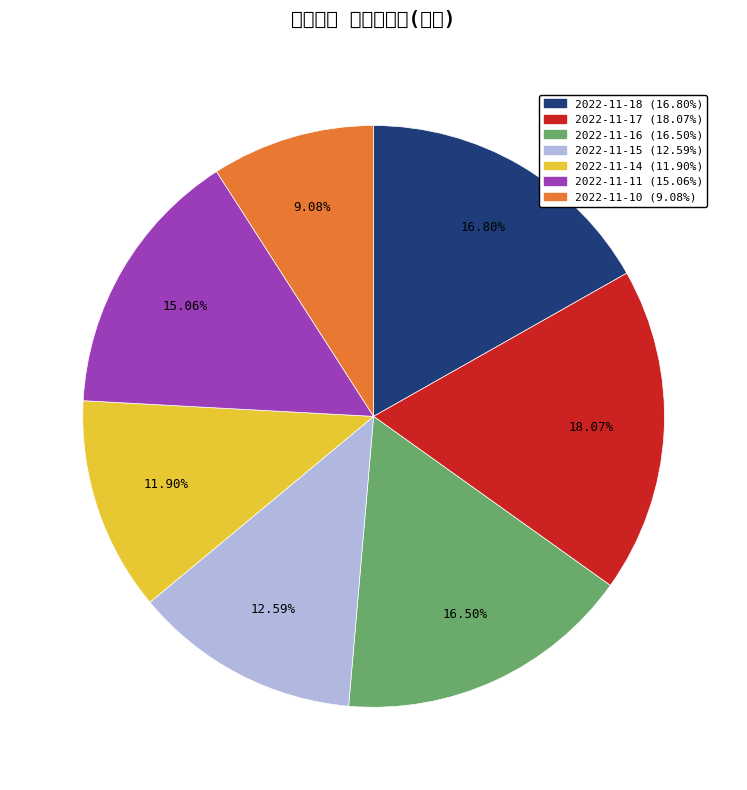

Is 2022-11-15 the majority of the pie?

No